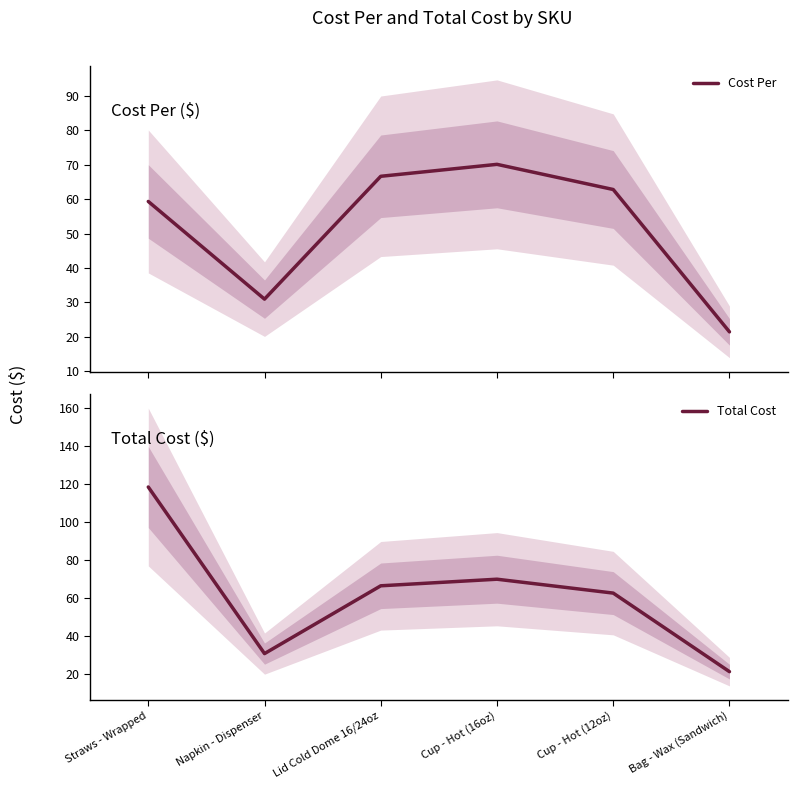

At which category does the chart reach its peak across all series?

Straws - Wrapped